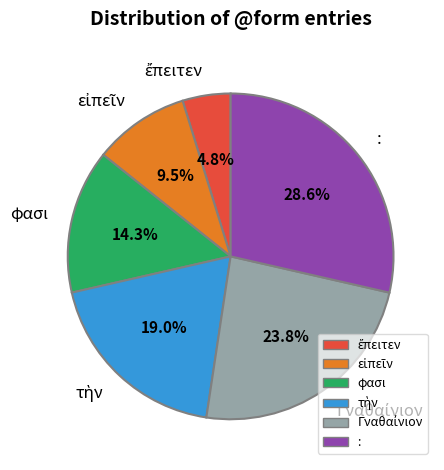

True or false: φασι accounts for 9% of the total.

False